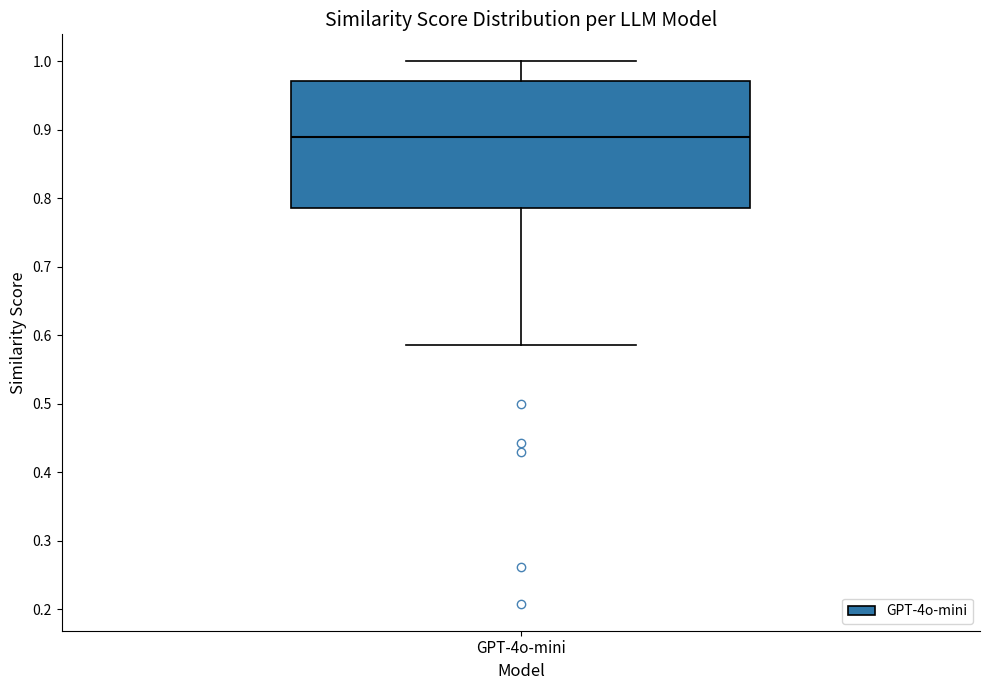

Where is the lower edge of the box for GPT-4o-mini on the y-axis? The values are not printed on the chart, so give them approximately, as read against the axis.

0.79